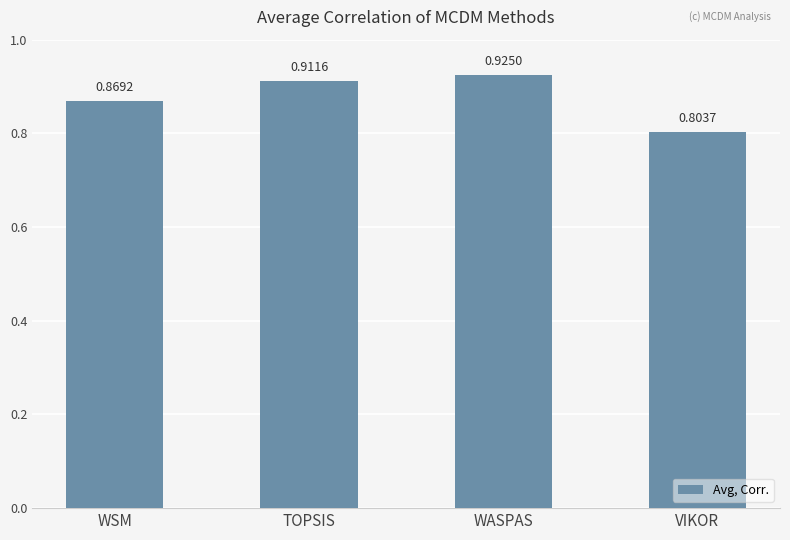

What is the label of the 4th bar from the right?

WSM